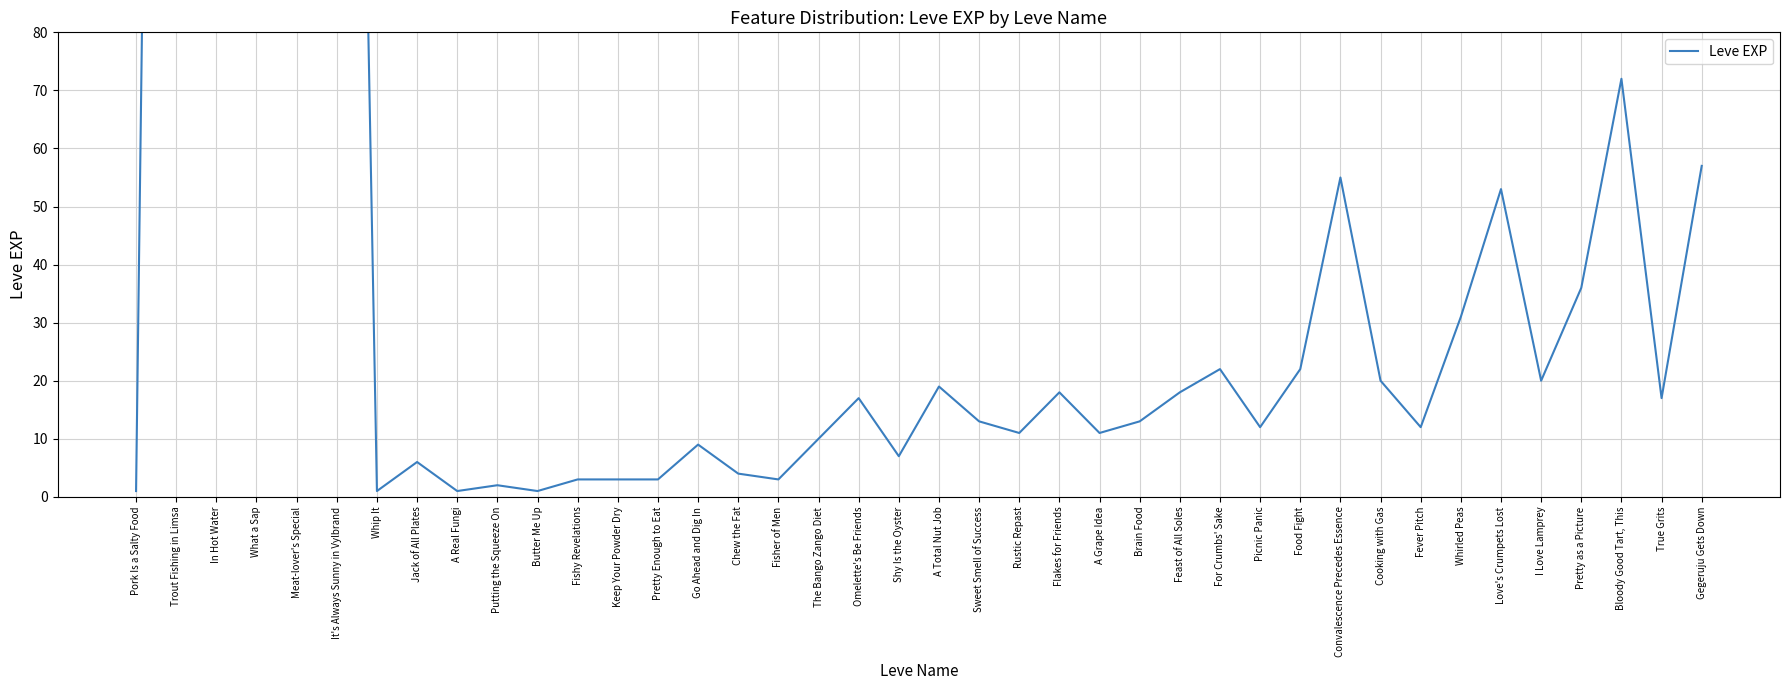

Where does the data first go above 17?

Trout Fishing in Limsa